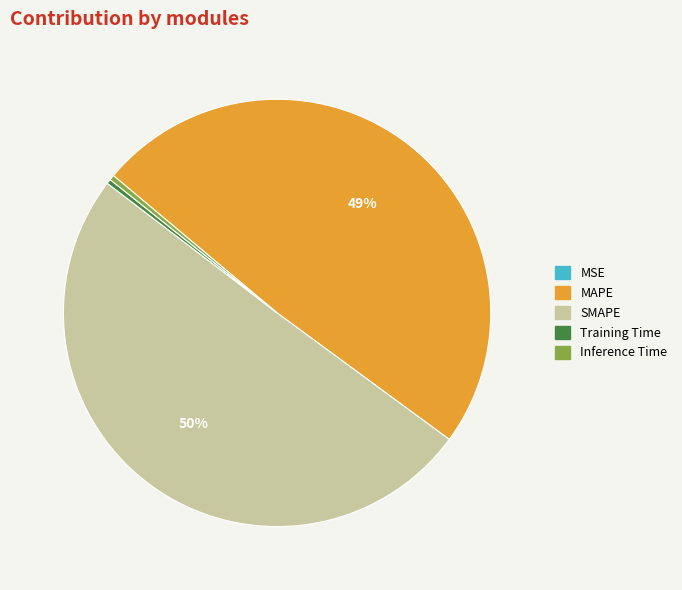

To the nearest percent, what is the combined percentage of MAPE and Training Time?

49%